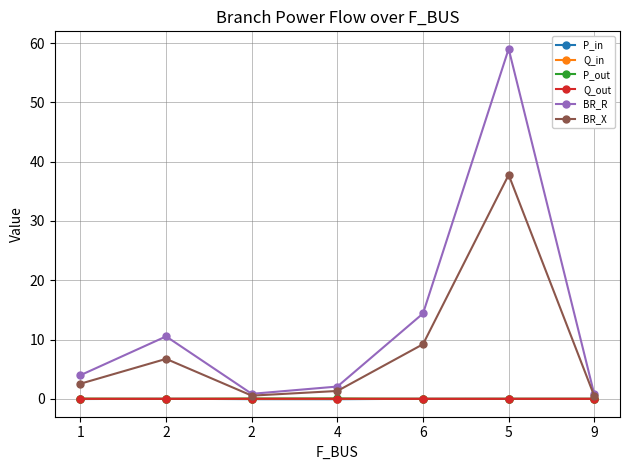

Which has a higher value, 2 or 9?

2